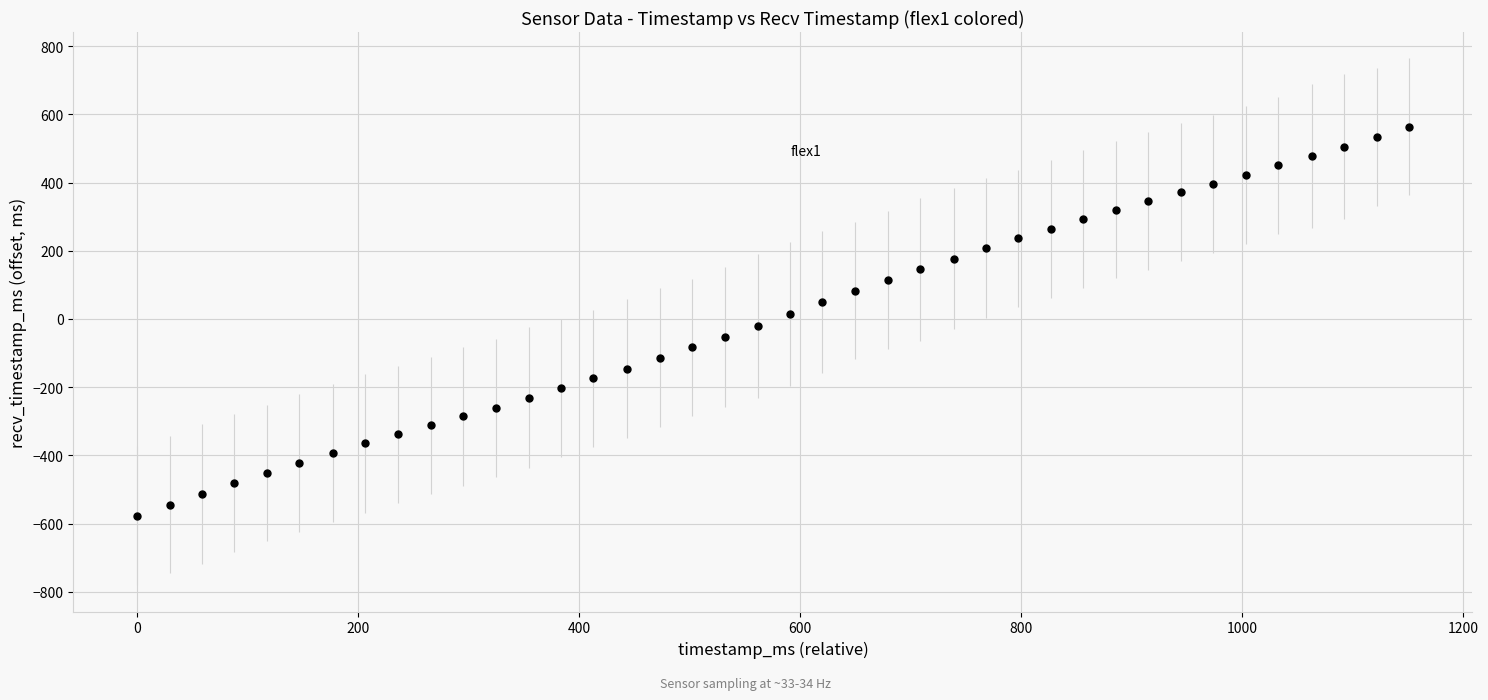

What is the range of X values (max minus min)?

1151.0